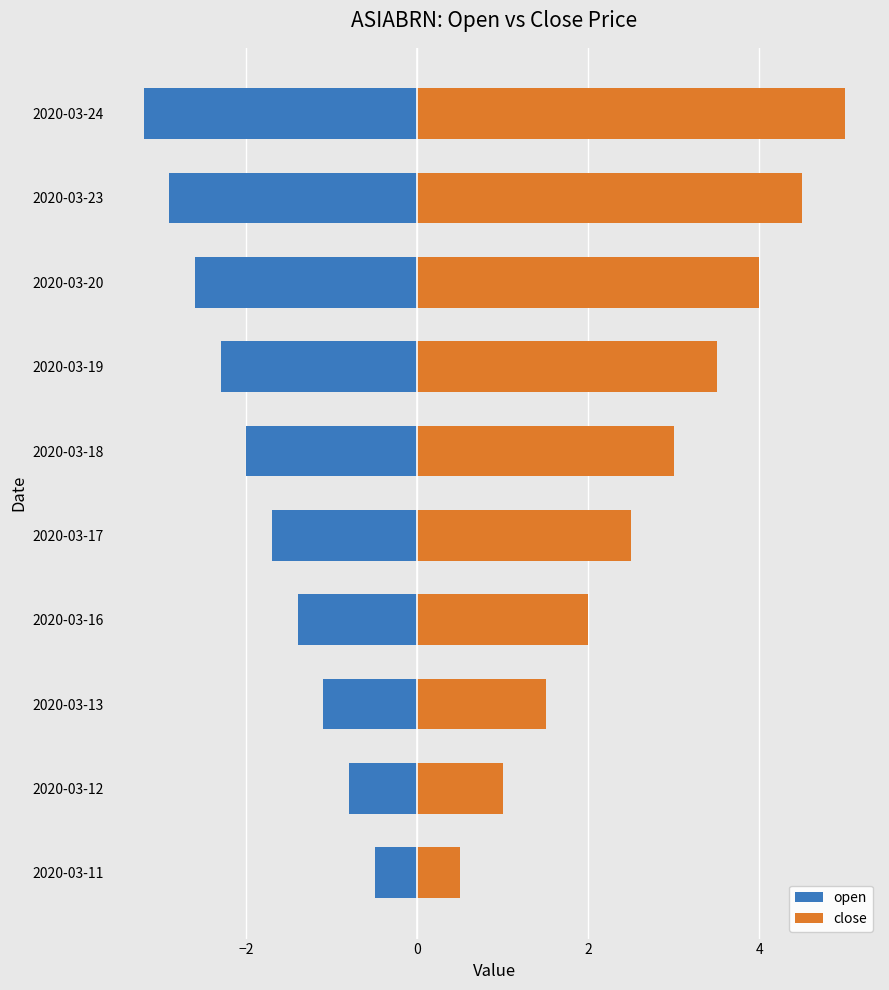

What is the sum of all open values?

-18.5